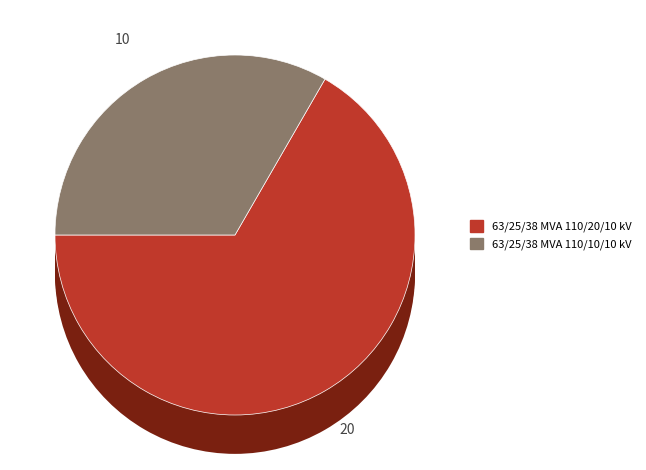

What is the majority slice?

63/25/38 MVA 110/20/10 kV